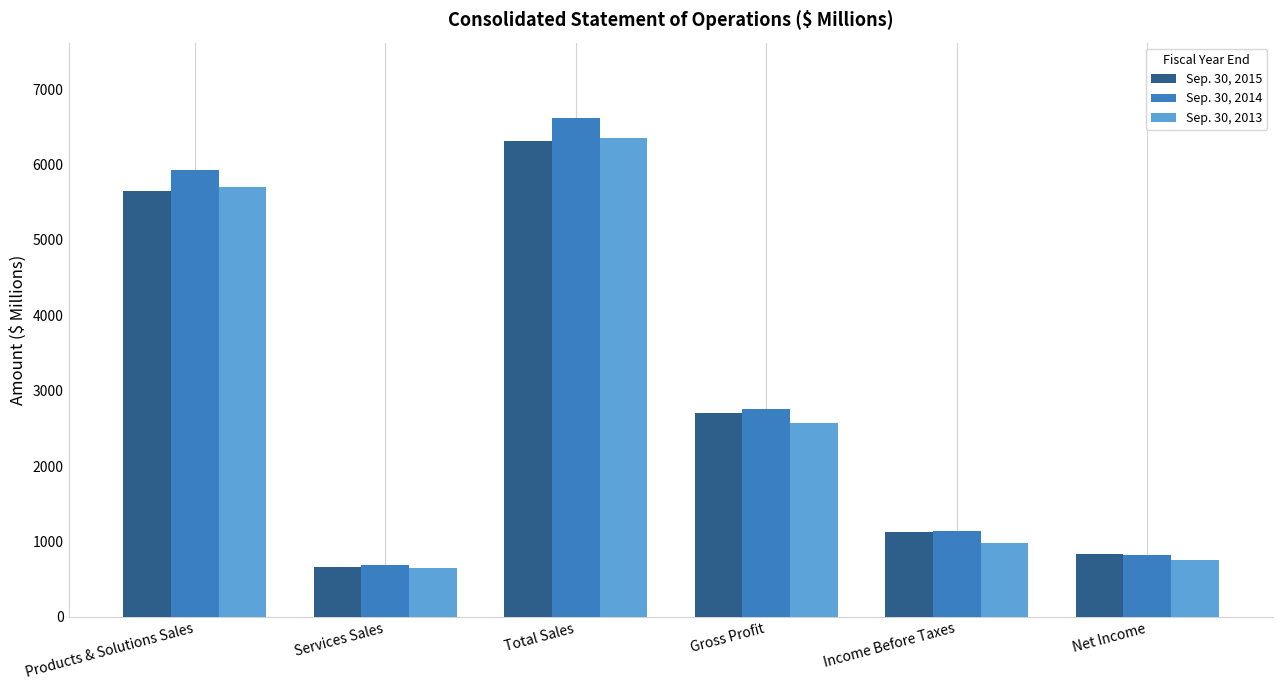

How many values in the Sep. 30, 2013 series exceed 2573?

3